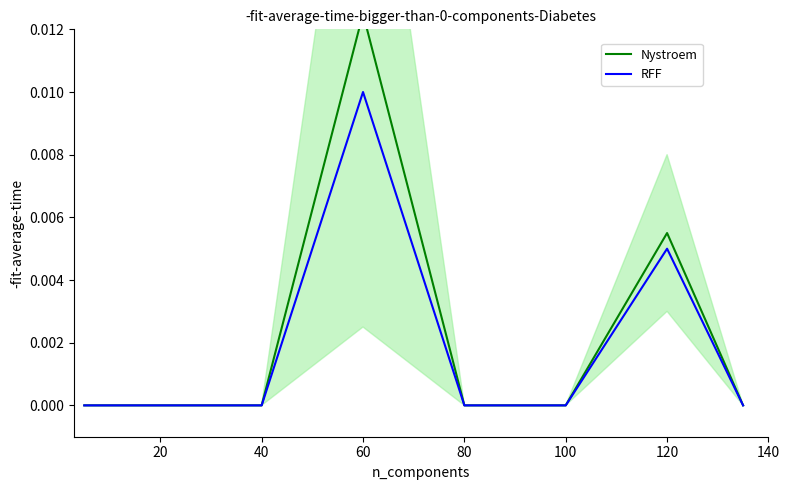

Is it true that RFF equals 0.0 at 120?

False